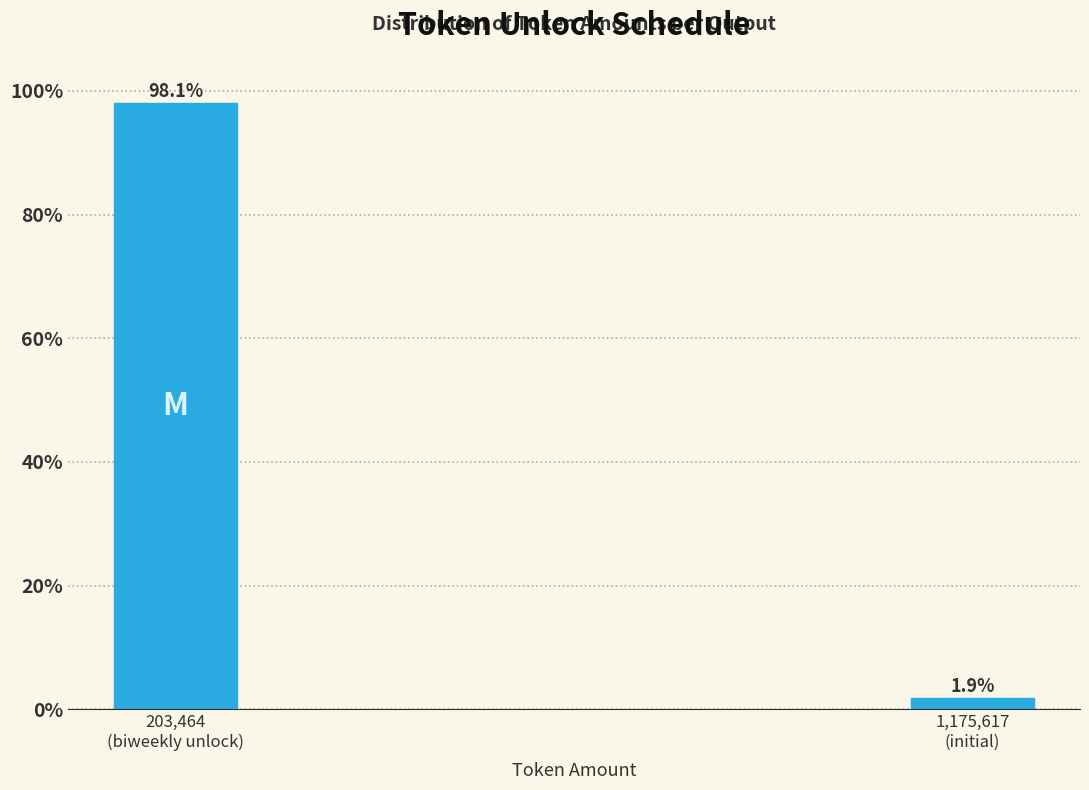

Reading left to right, extract all data points from this chart.

98.1	1.9